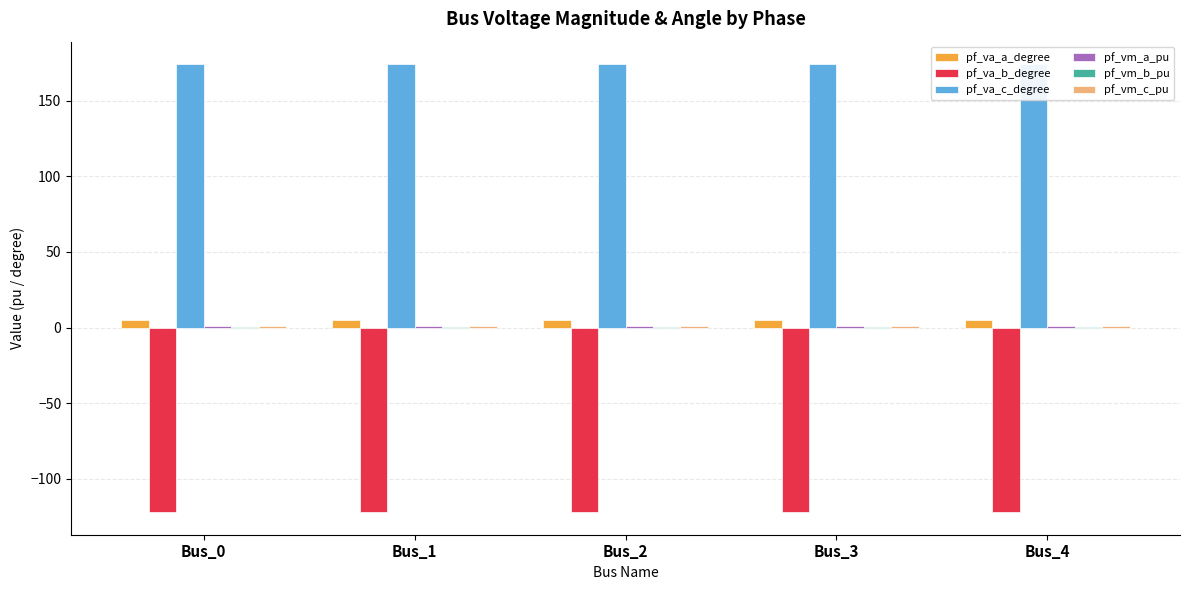

How many pf_vm_c_pu values are between 0 and 1?

5